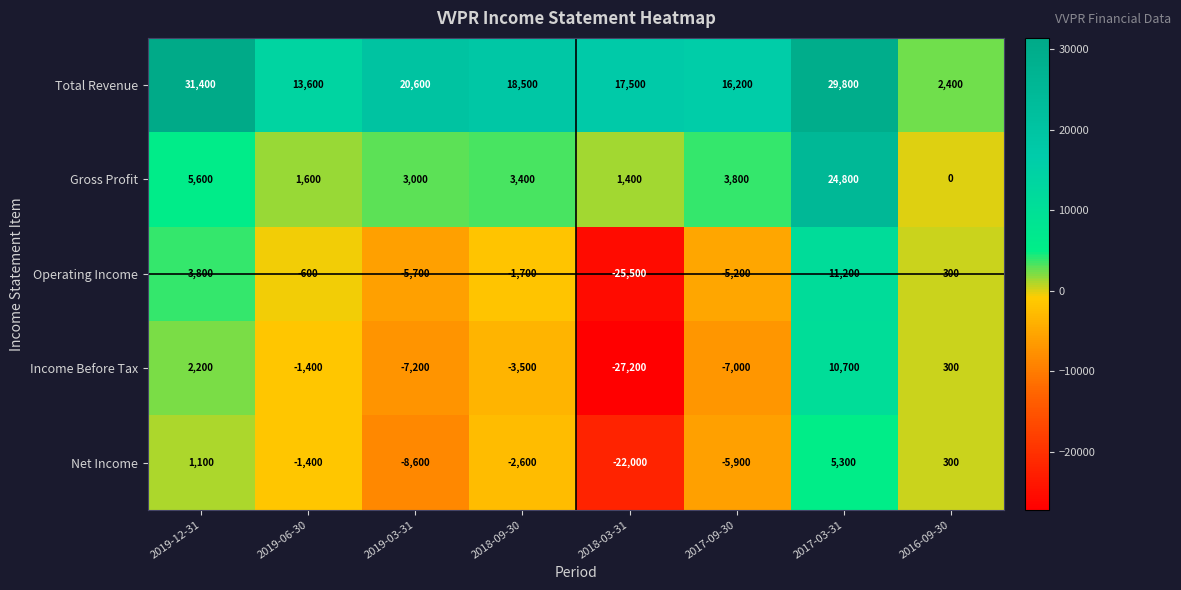

The value of Net Income at 2017-09-30 is -5900. True or false?

True